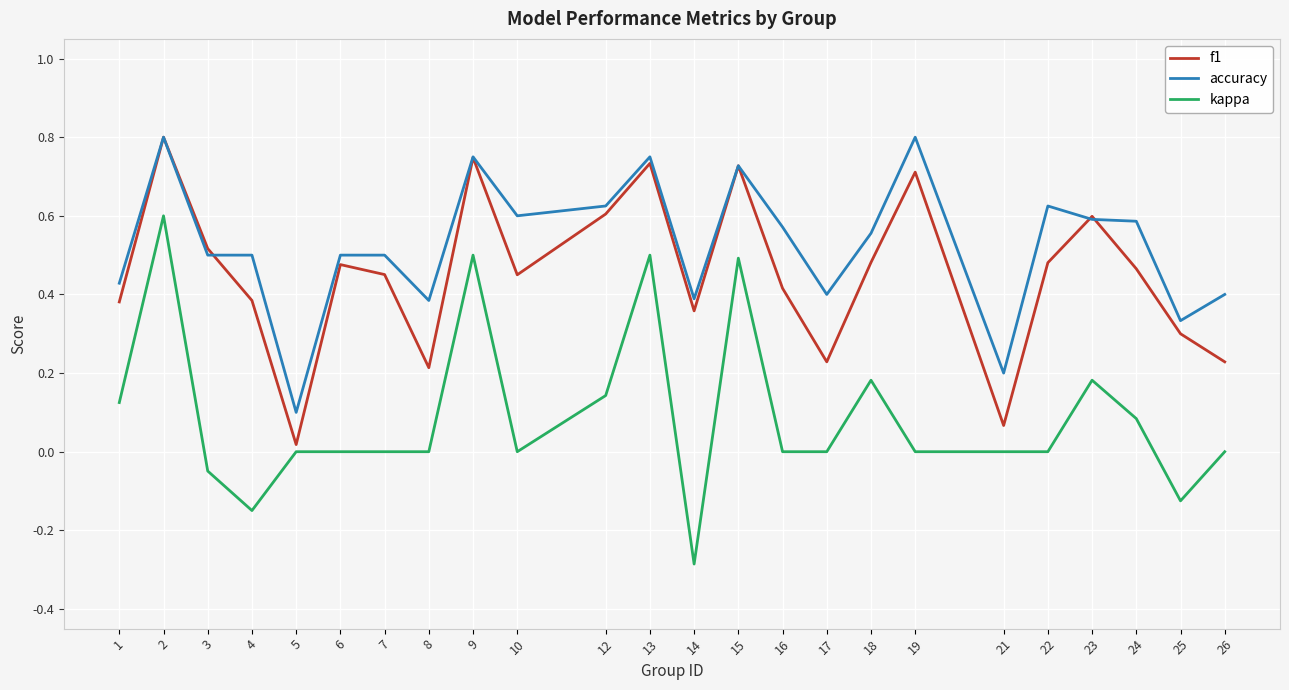

At which label is f1 closest to 0?

5